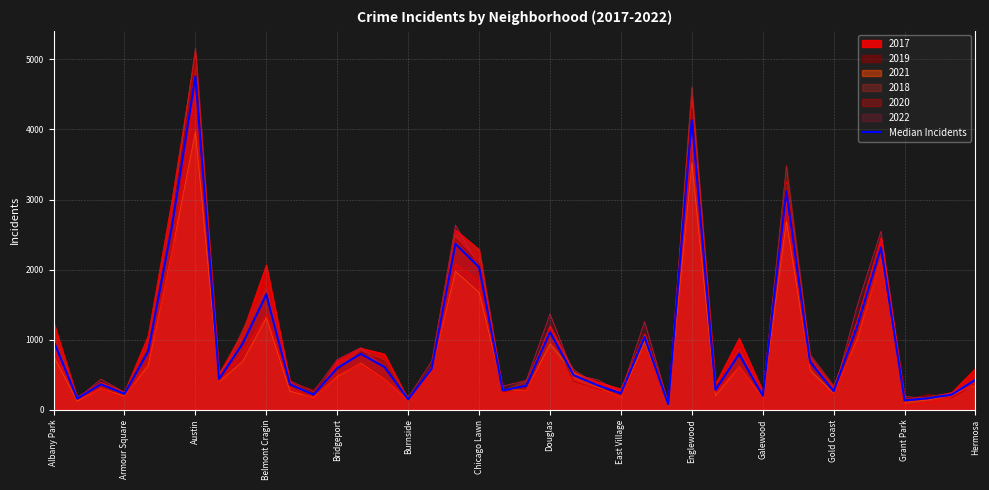

What is the change in value from 23 to 24?

-117.0